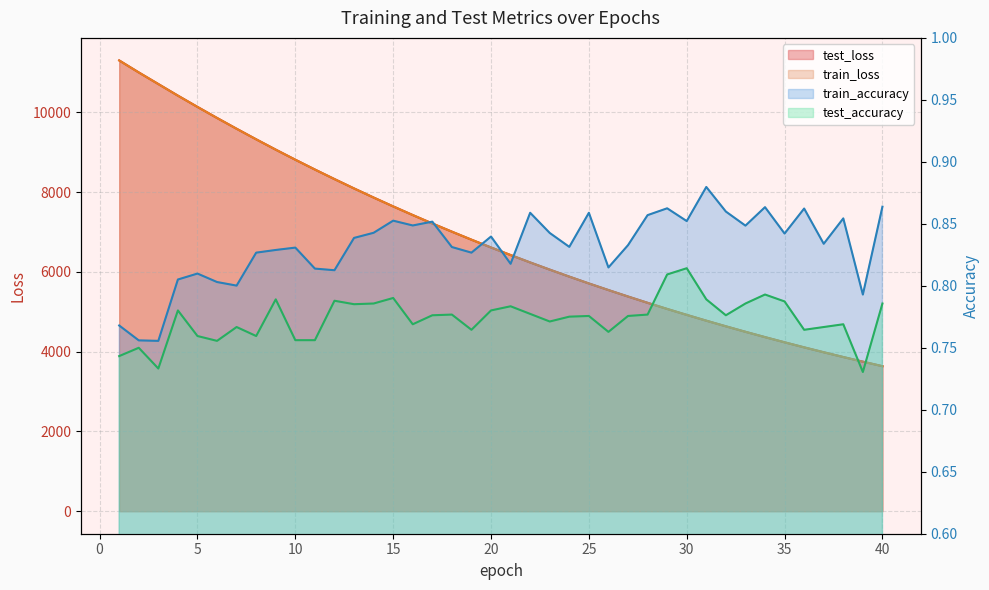

Where does the test_loss series first go above 6611?

1